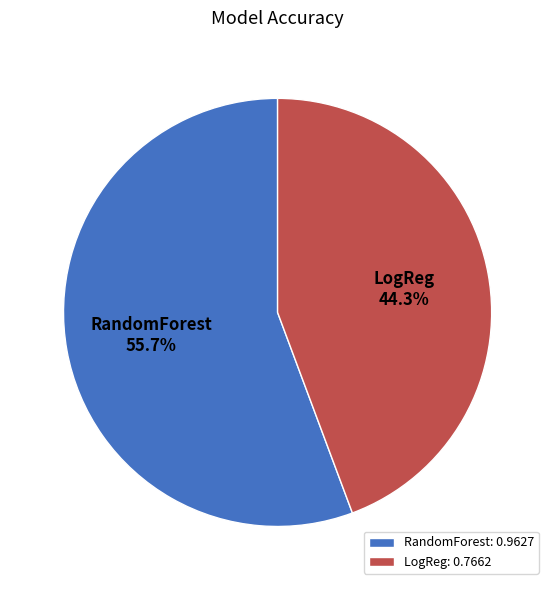

How many segments does this pie chart have?

2